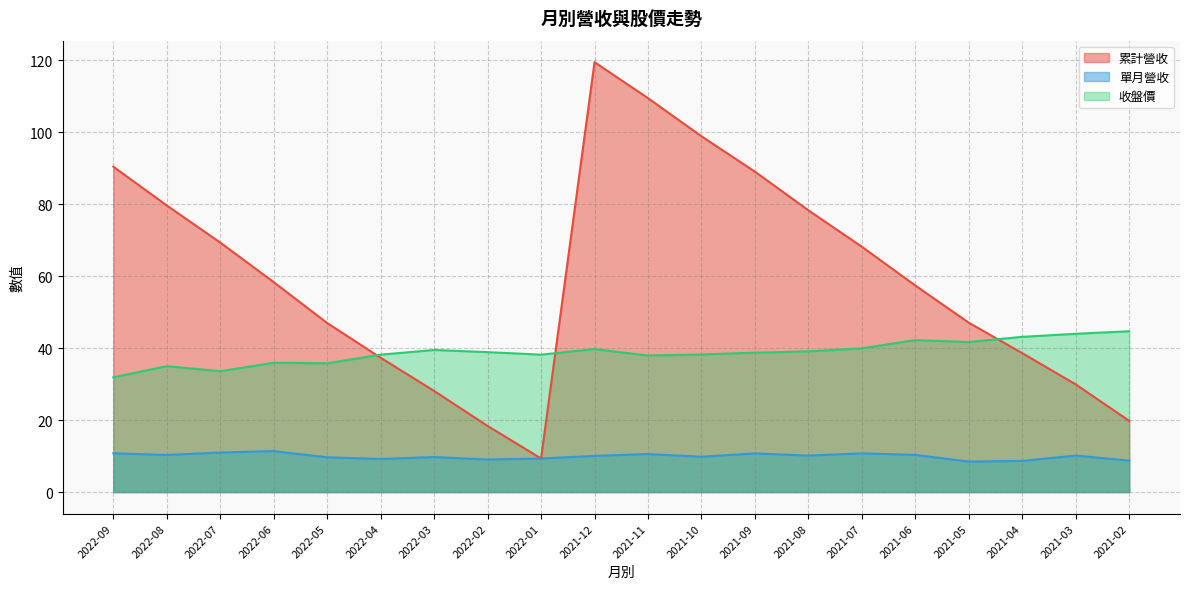

What is the spread (max minus min) of values at 2021-10?

89.1